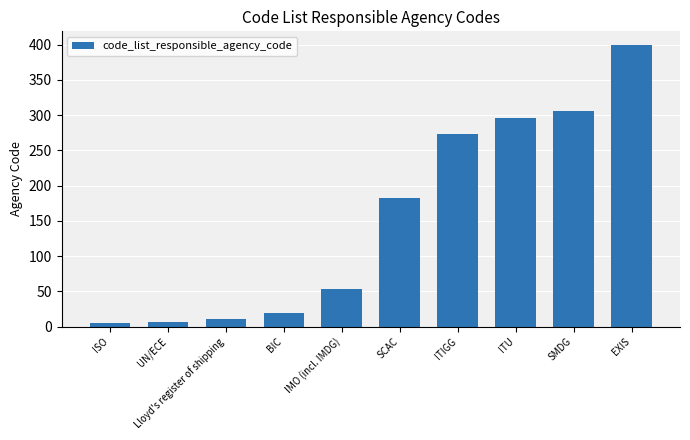

What is the sum of the values at ITU and UN/ECE?

302